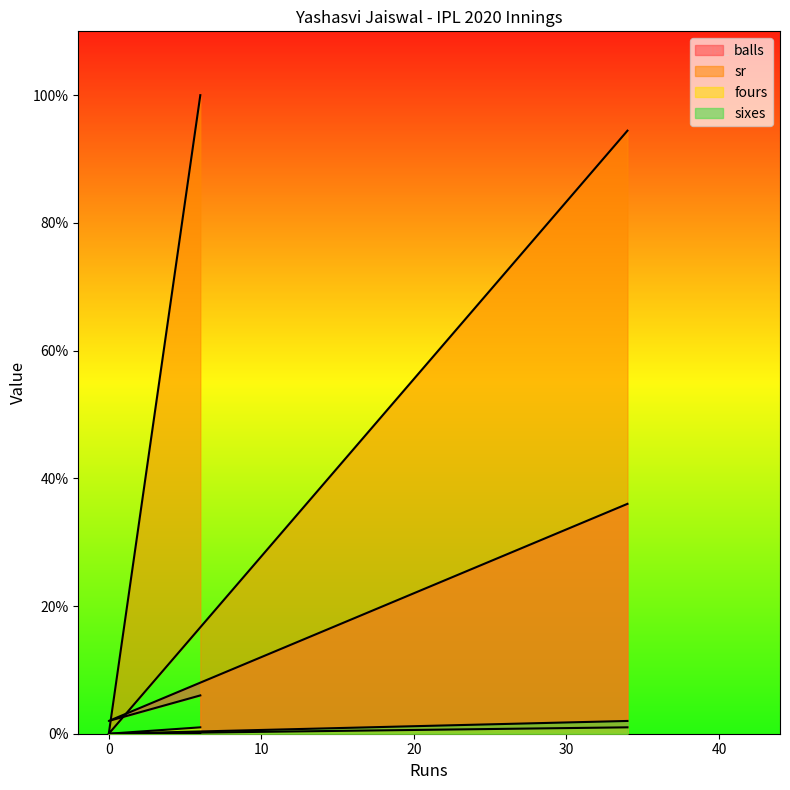

Rank the series at 34 from highest to lowest value.

sr, balls, sixes, fours